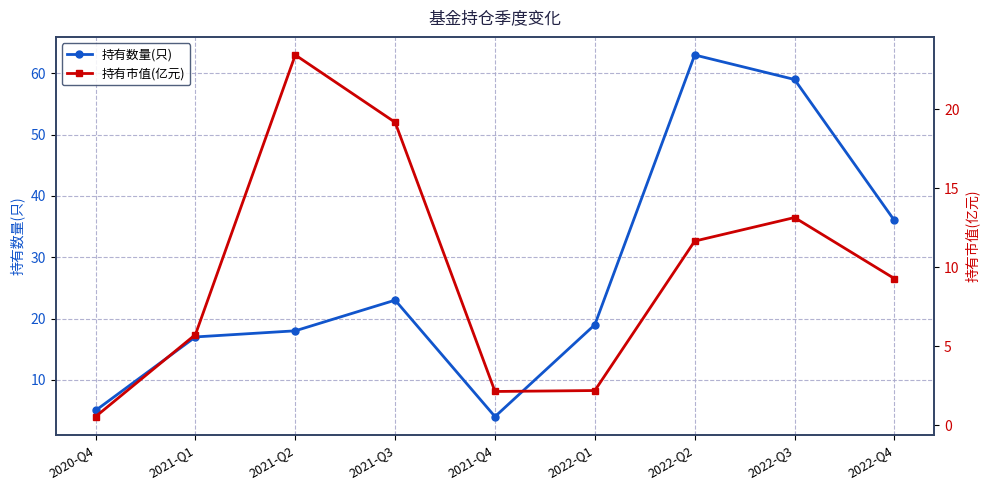

Which series has the largest total across all categories?

持有数量(只)